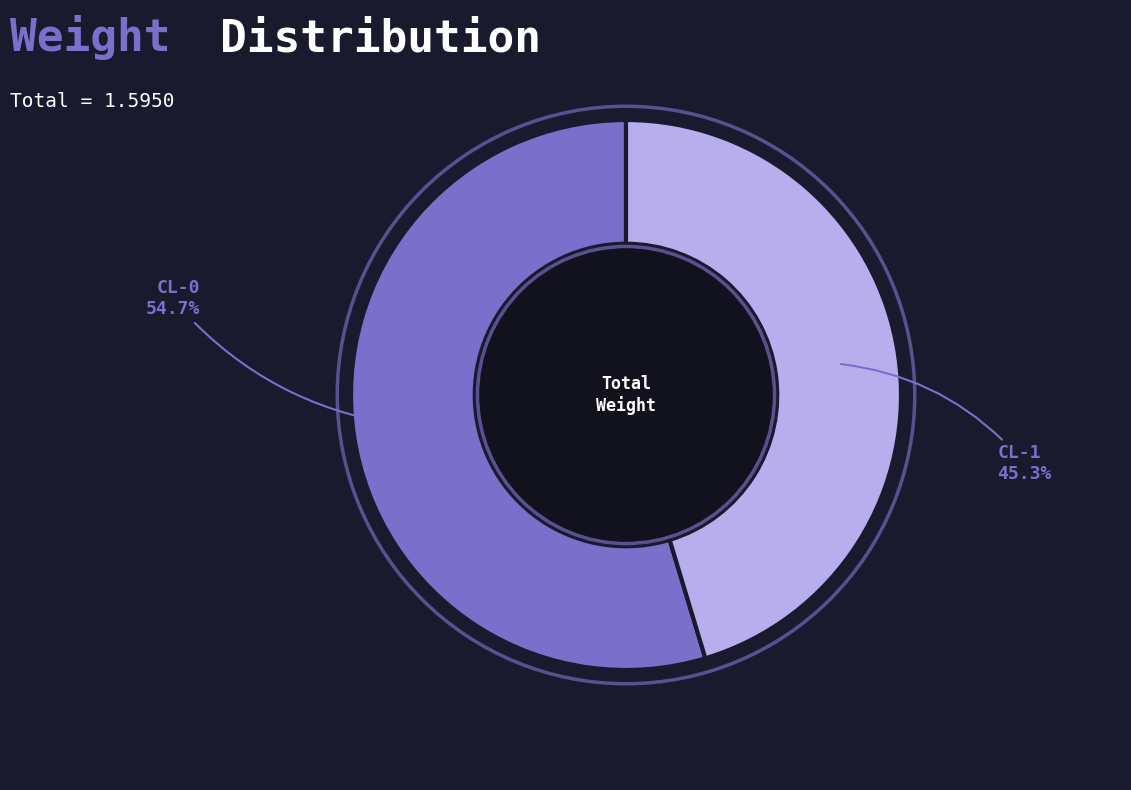

To the nearest percent, what is the combined percentage of CL-0 and CL-1?

100%